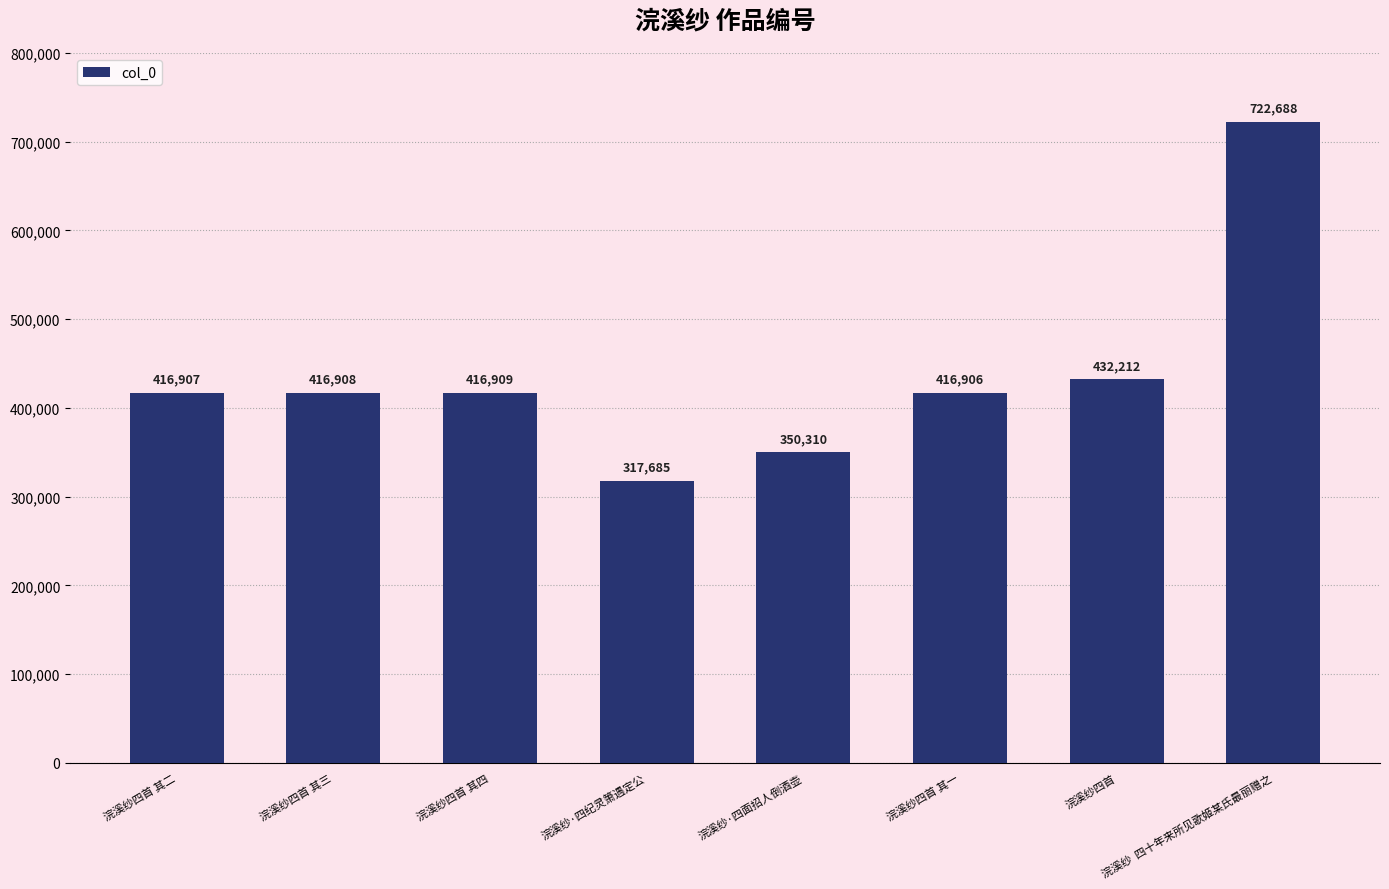

Reading right to left, transcribe all the data shown in this chart.

浣溪纱  四十年来所见歌姬某氏最丽赠之=722688	浣溪纱四首=432212	浣溪纱四首 其一=416906	浣溪纱·四面招人倒酒壶=350310	浣溪纱·四纪灵箫遇定公=317685	浣溪纱四首 其四=416909	浣溪纱四首 其三=416908	浣溪纱四首 其二=416907